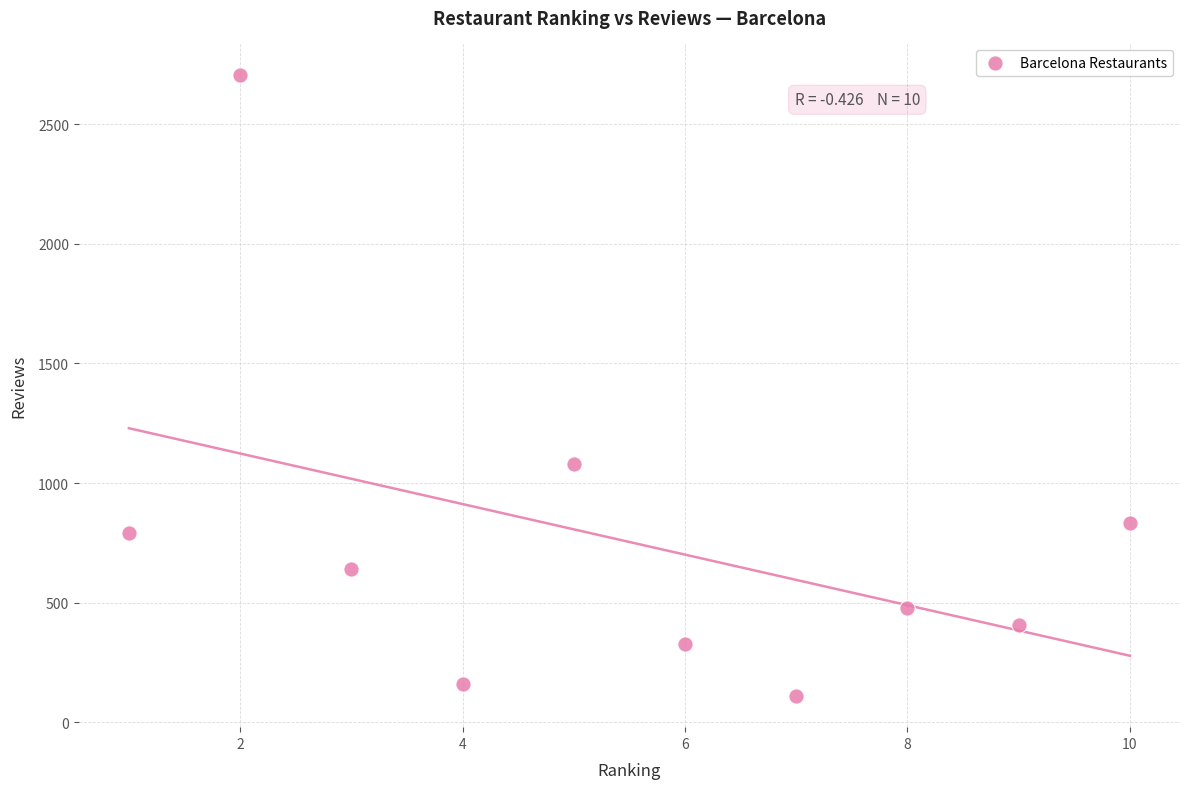

What is the average X value?

6